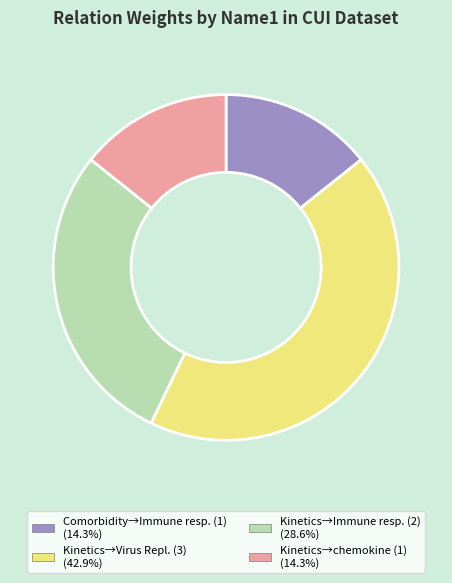

Is there a majority slice in this chart?

No